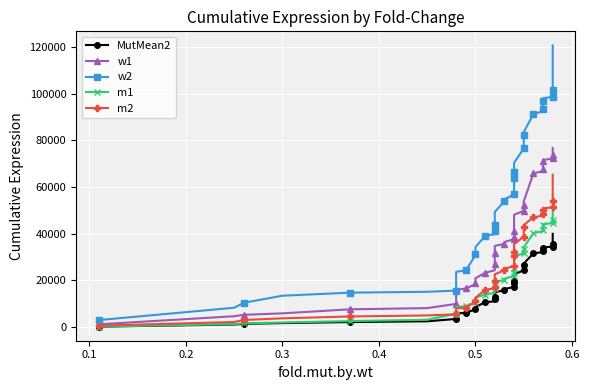

The value of w2 at 29 is 36203.9. True or false?

False